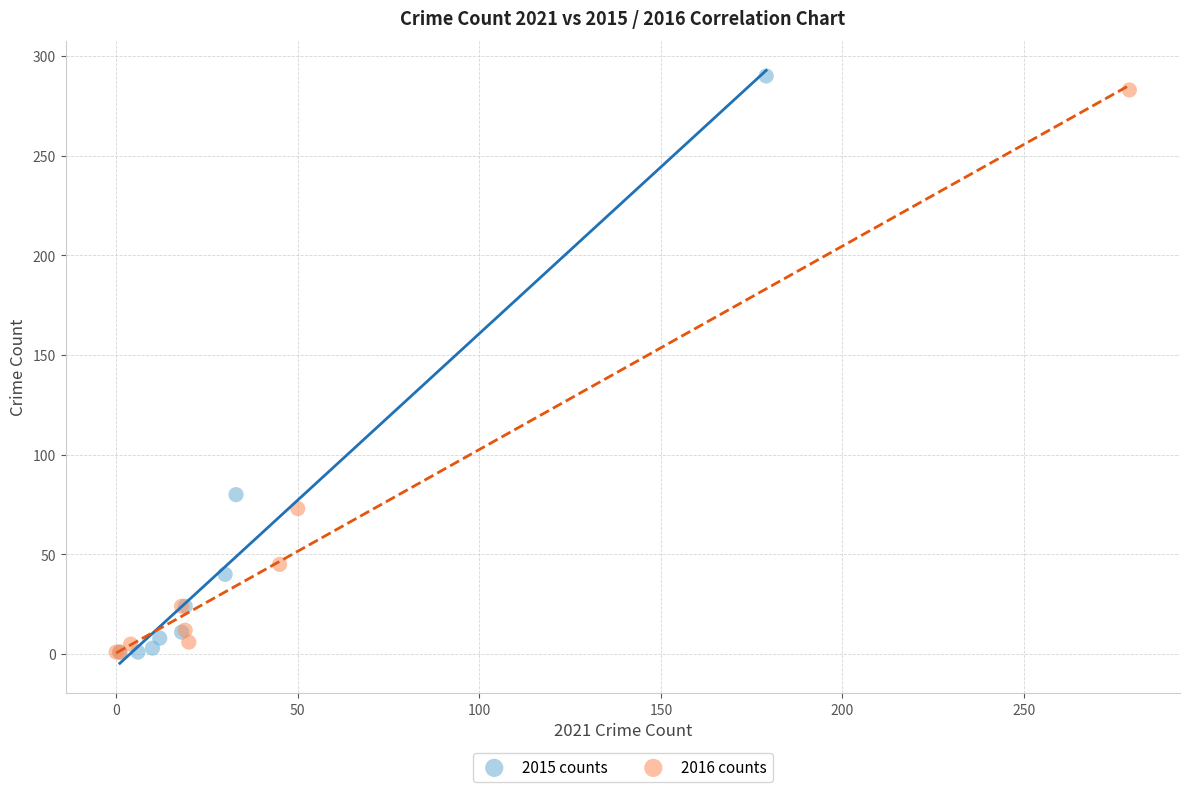

Which series has the largest Y range (max minus min)?

2015 counts